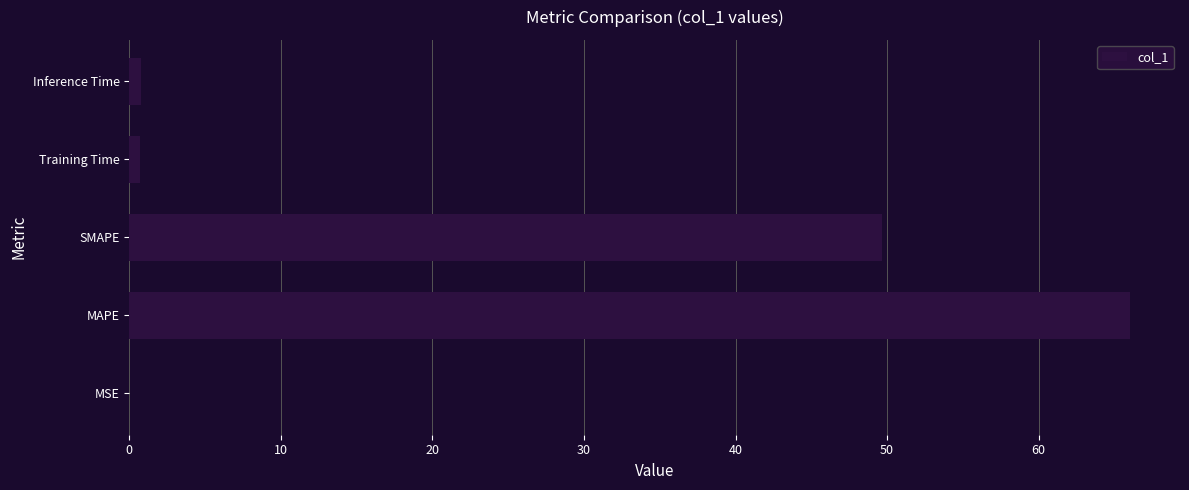

The value at MSE is 0.0. True or false?

True